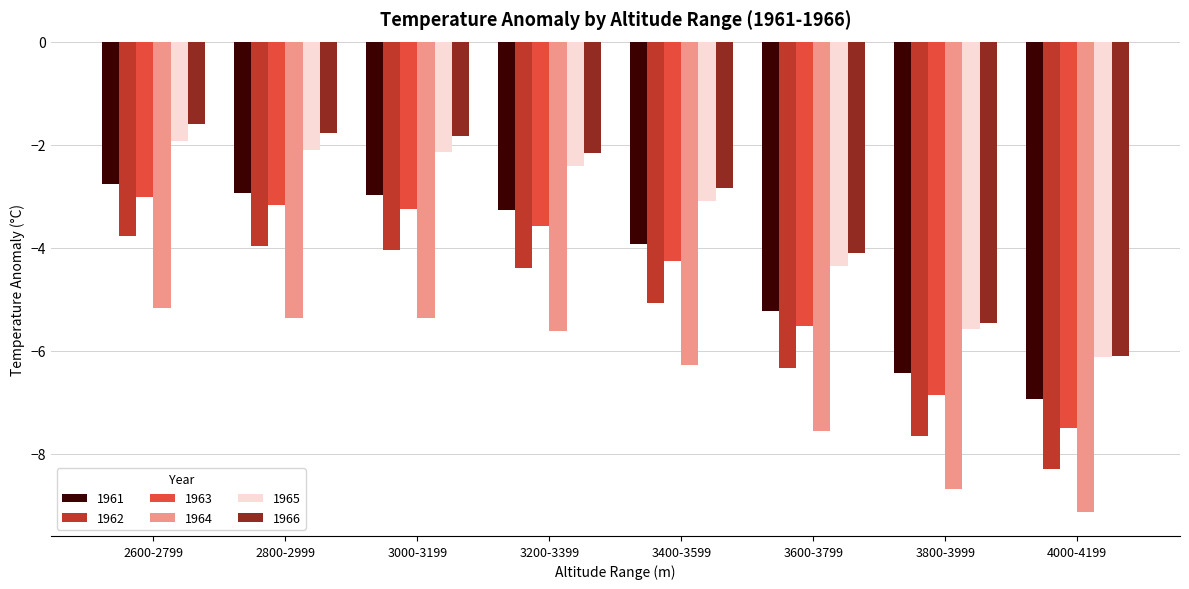

What is the total value across all series at 2600-2799?

-18.2